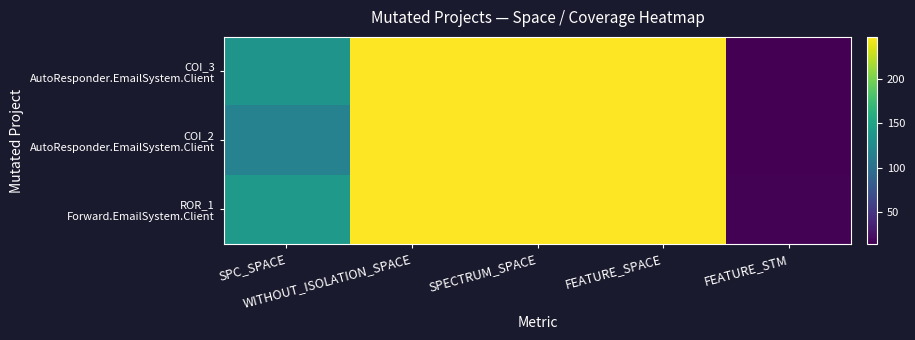

Which category has the lowest value across all series?

FEATURE_STM